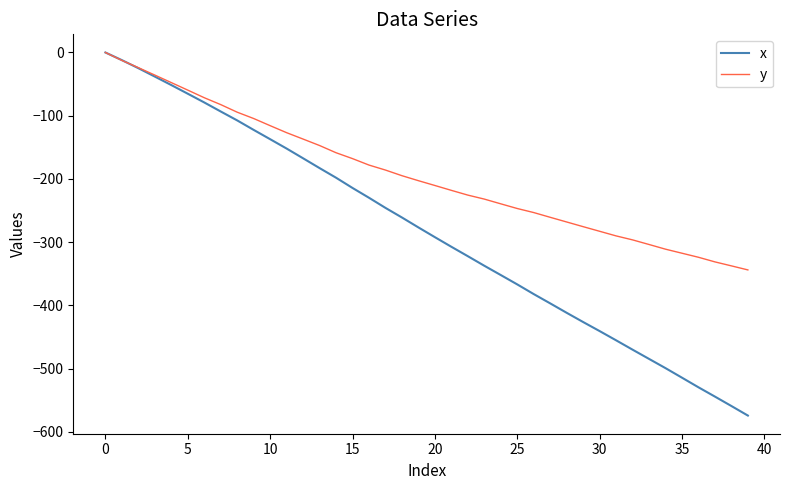

Which series has the largest total across all categories?

y